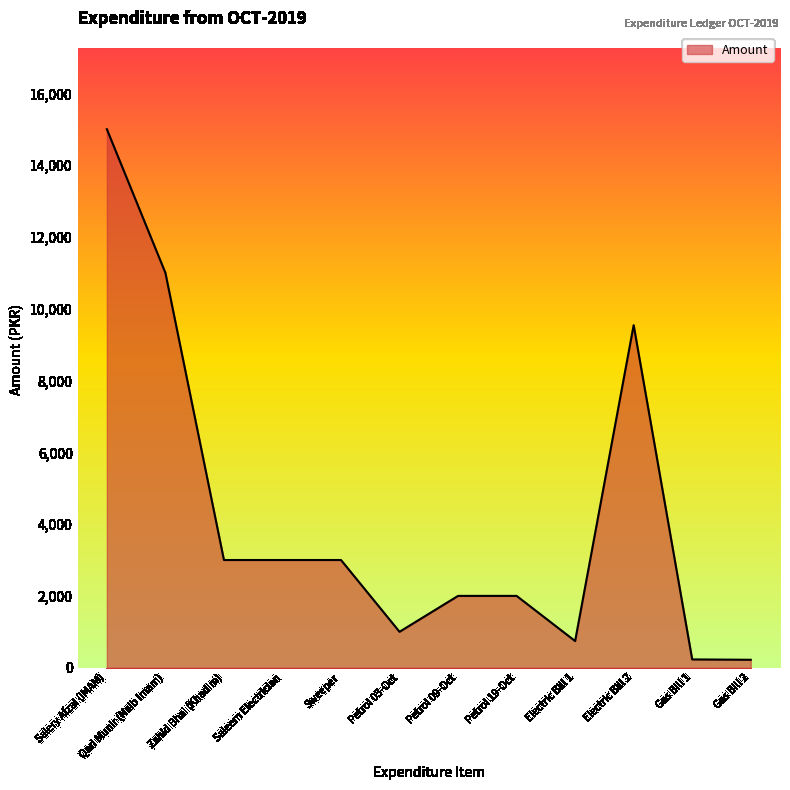

What is the change in value from Electric Bill 1 to Gas Bill 1?

-512